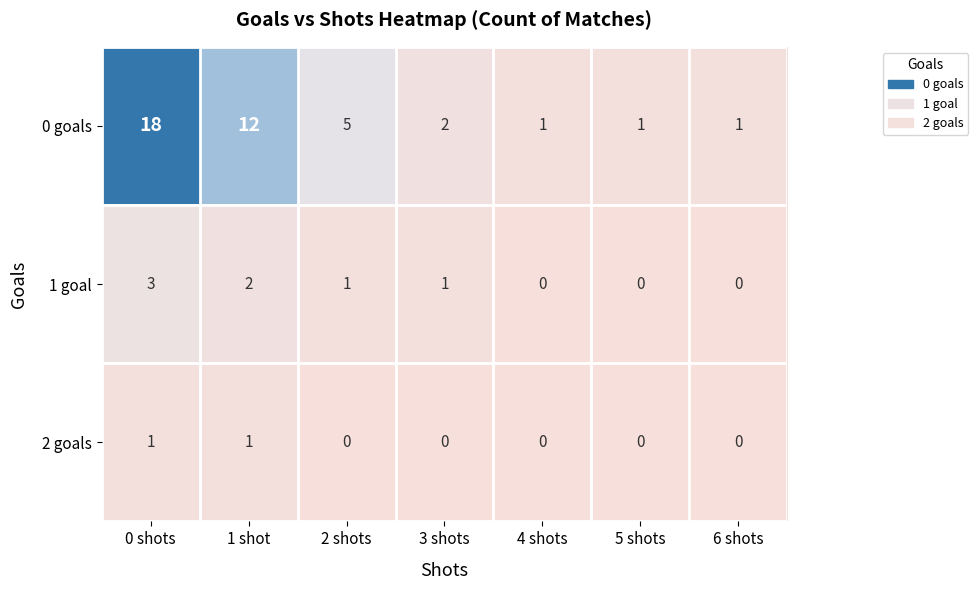

Rank the series by their maximum value, from lowest to highest.

2 goals, 1 goal, 0 goals